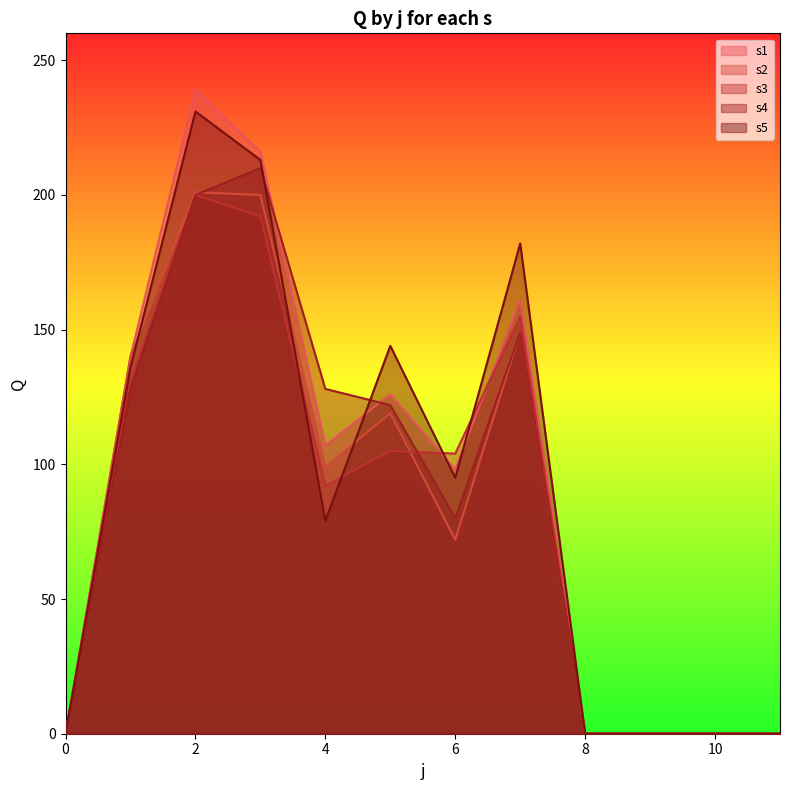

At 9, list the series in order from largest to smallest.

s1, s2, s3, s4, s5